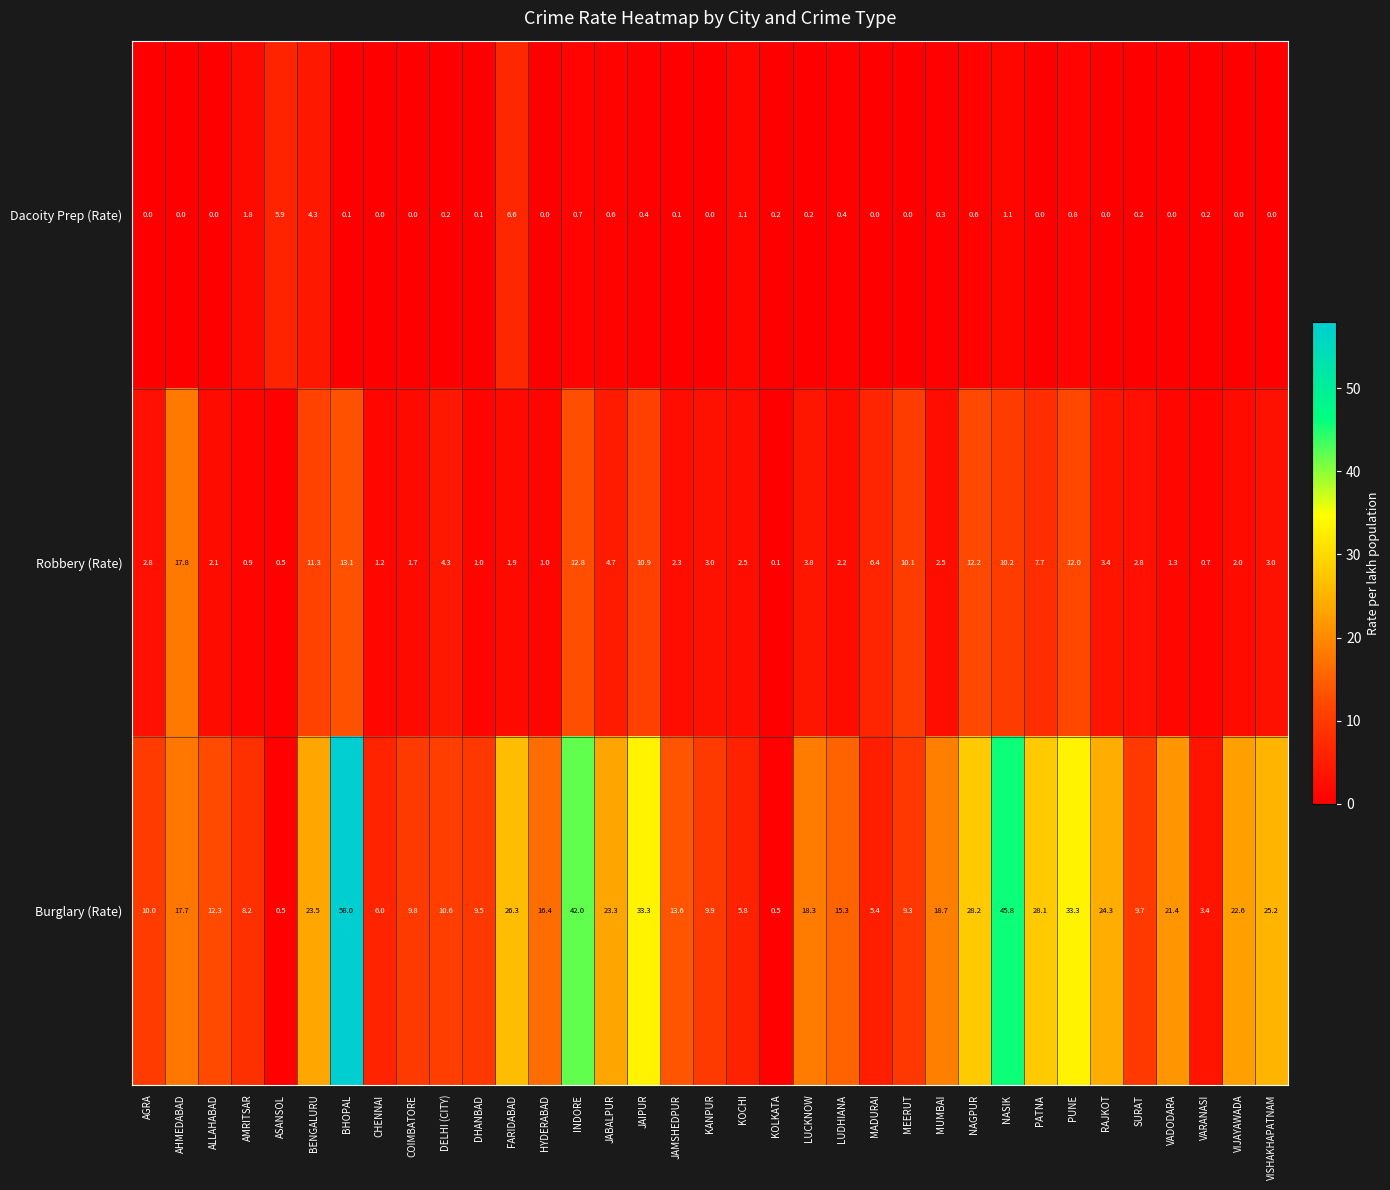

What is the spread (max minus min) of values at DHANBAD?

9.4